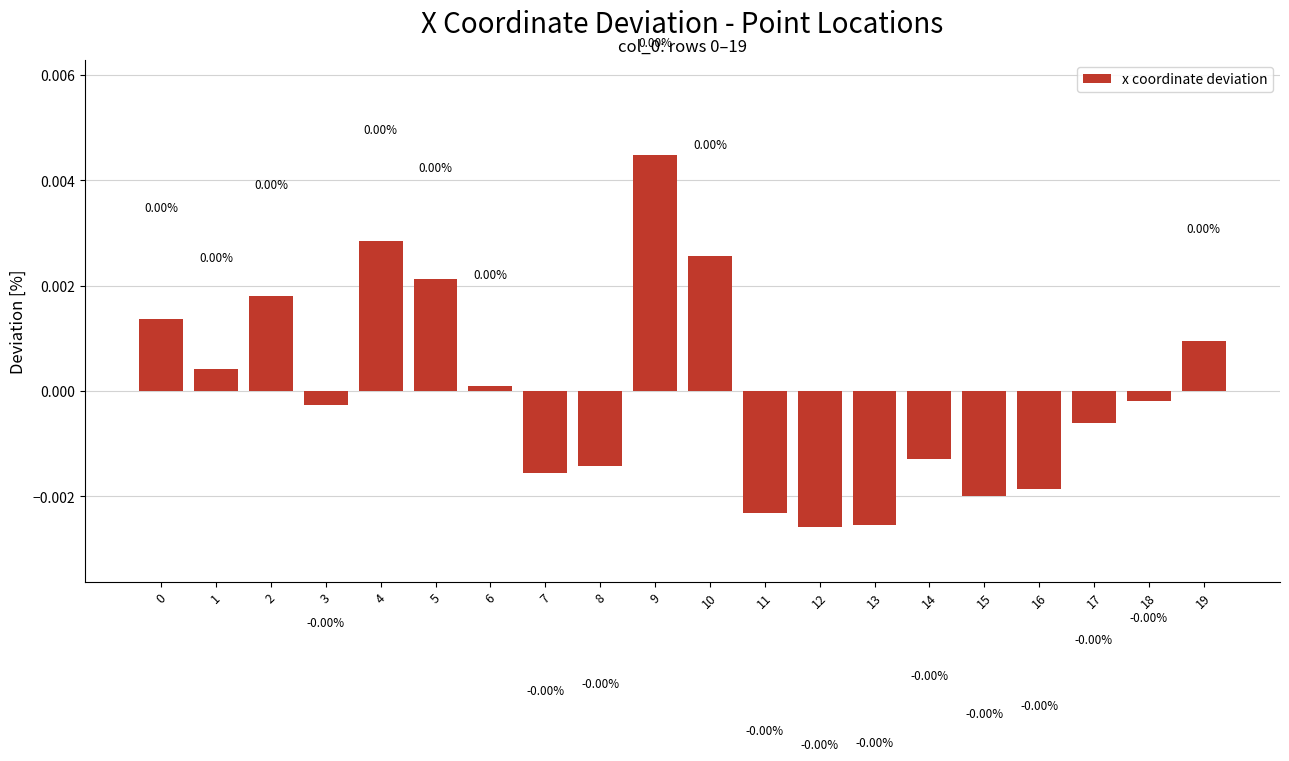

Which has a higher value, 4 or 19?

4